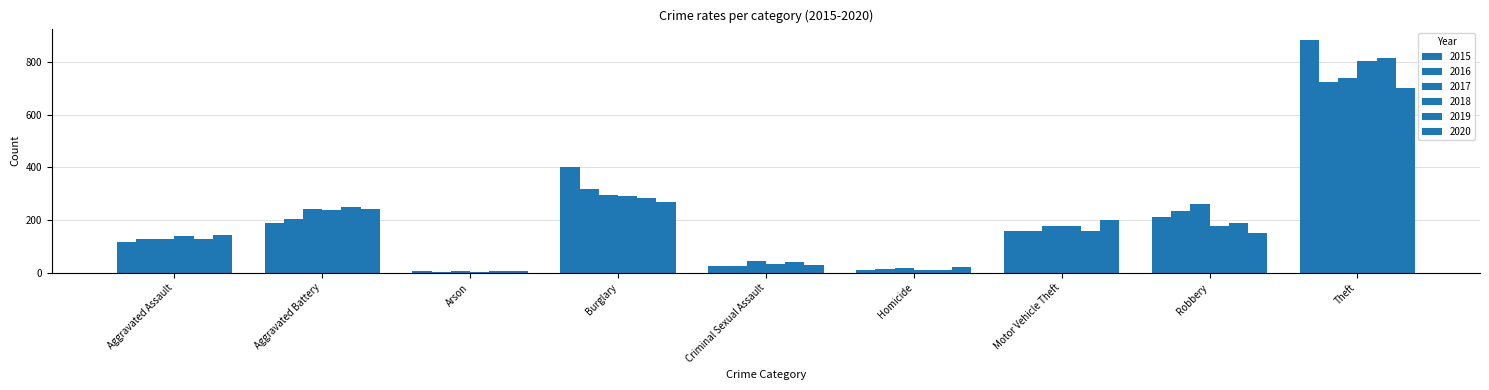

Where does the 2020 series first go above 150?

Aggravated Battery